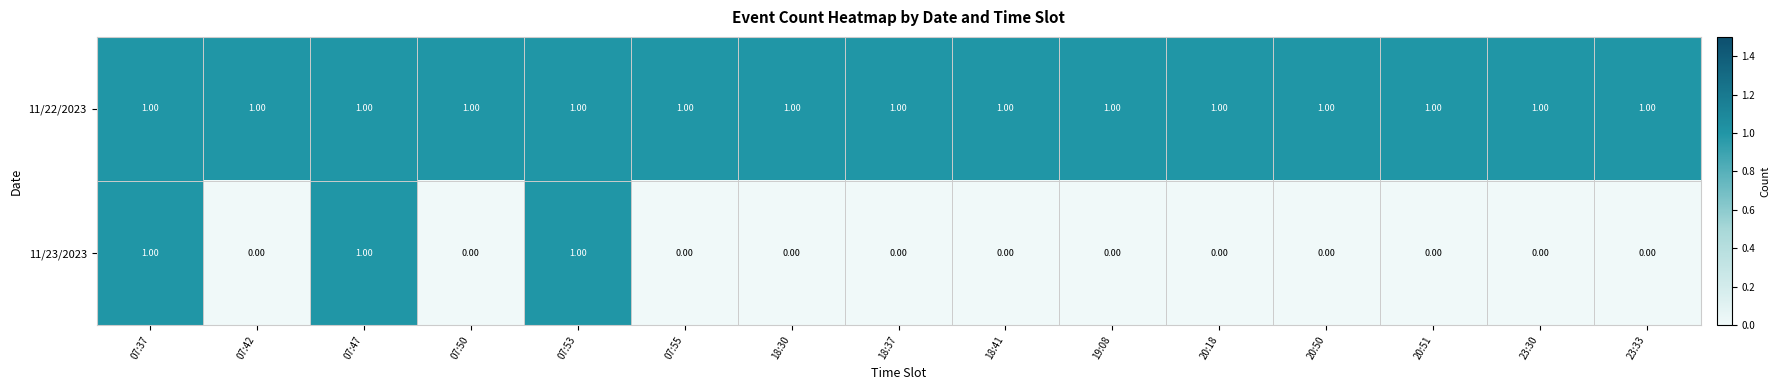

Rank the series by their average value, from lowest to highest.

11/23/2023, 11/22/2023